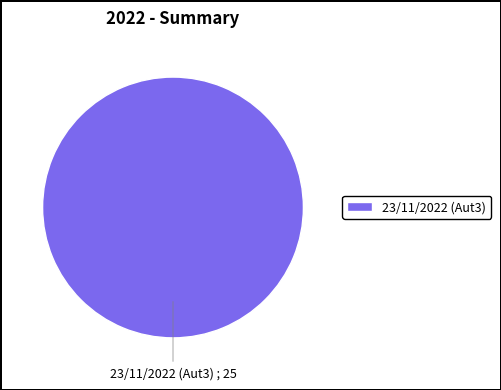

True or false: 23/11/2022 (Aut3) accounts for 85% of the total.

False